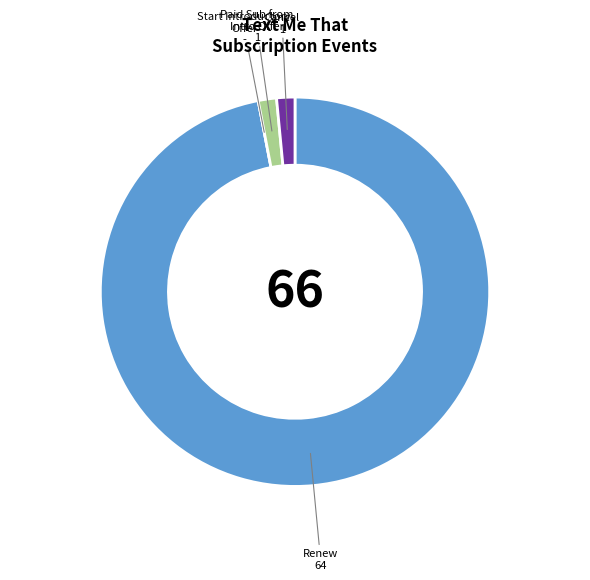

Is there any slice that represents more than half of the pie?

Yes